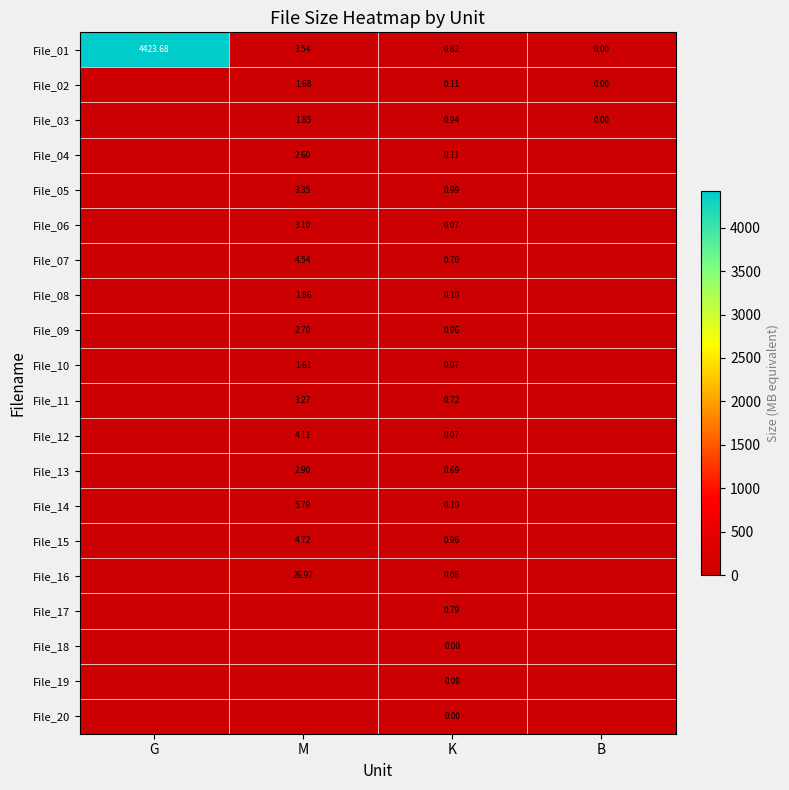

At how many categories does at least one series exceed 1006?

1